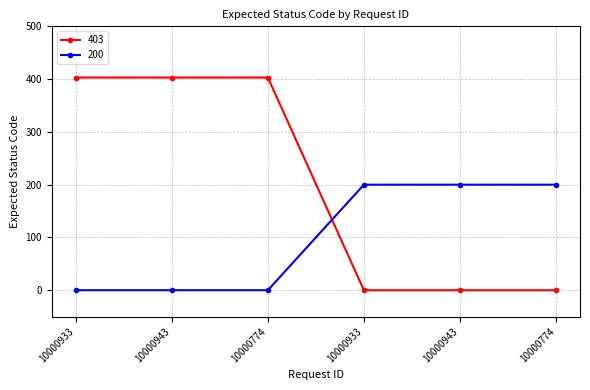

List the series in order of their peak value, lowest first.

200, 403